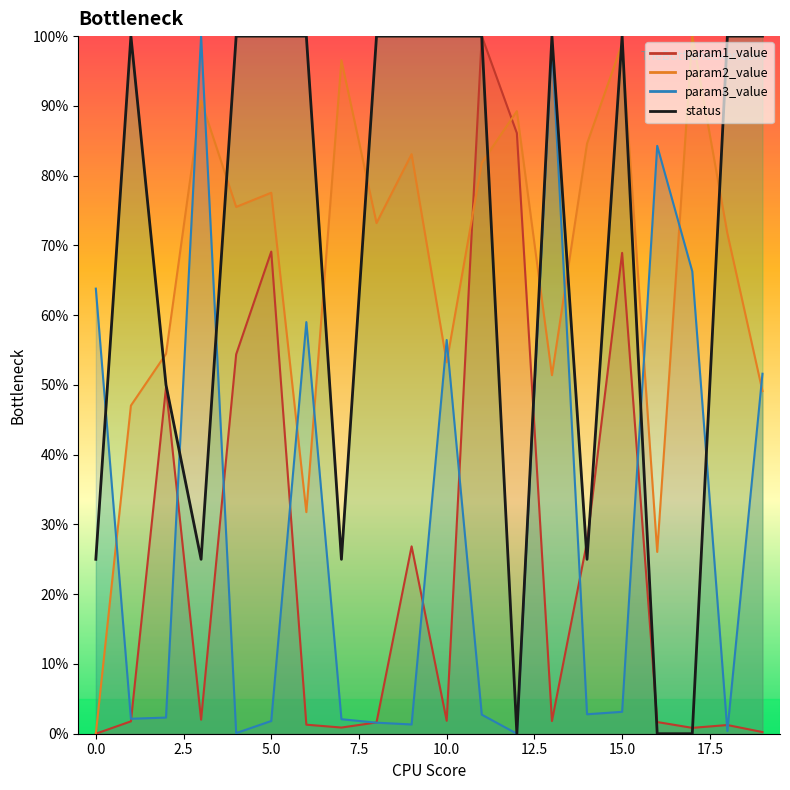

How many interior local valleys does the param2_value series have?

6